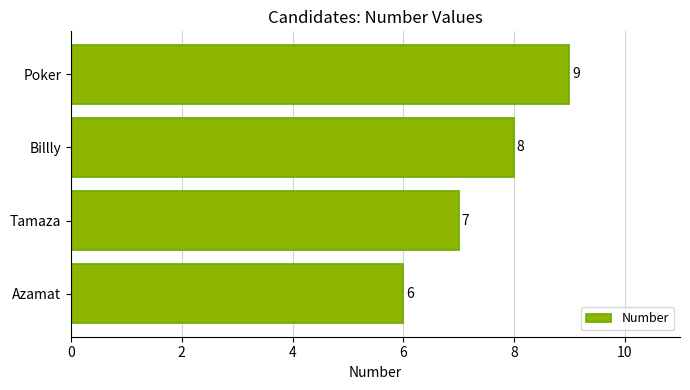

Reading bottom to top, transcribe all the data shown in this chart.

Azamat=6	Tamaza=7	Billly=8	Poker=9